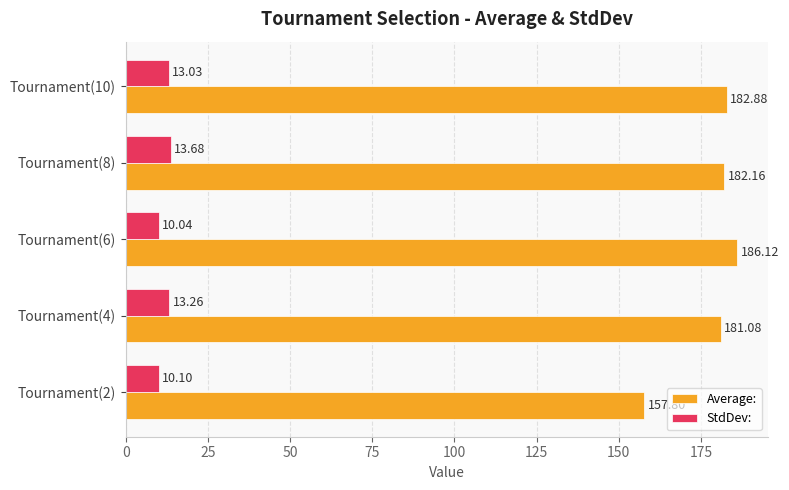

What is the average value of the Average: series?

178.0